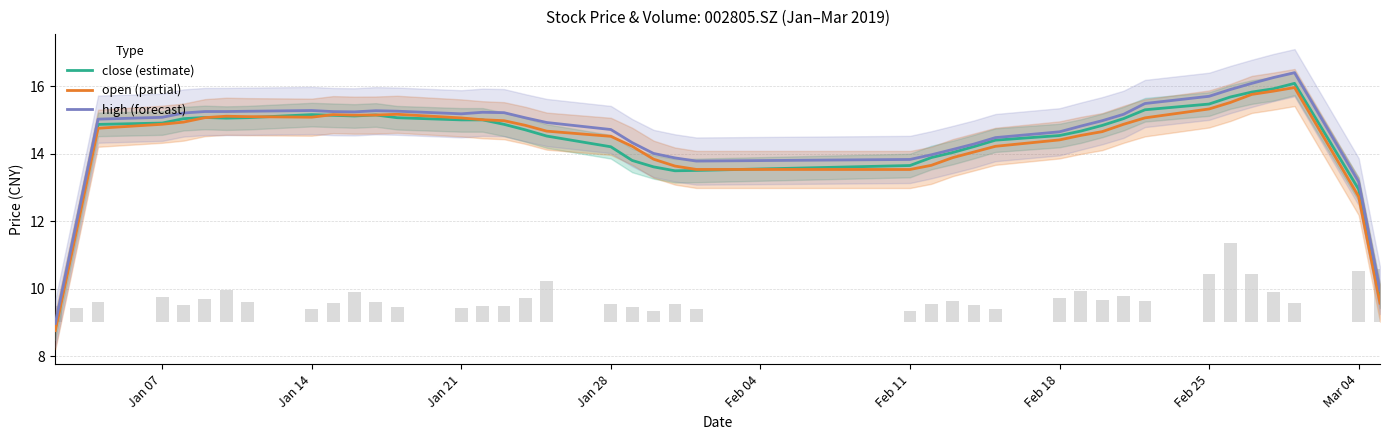

What are all the series names shown in the legend?

close (estimate), open (partial), high (forecast)